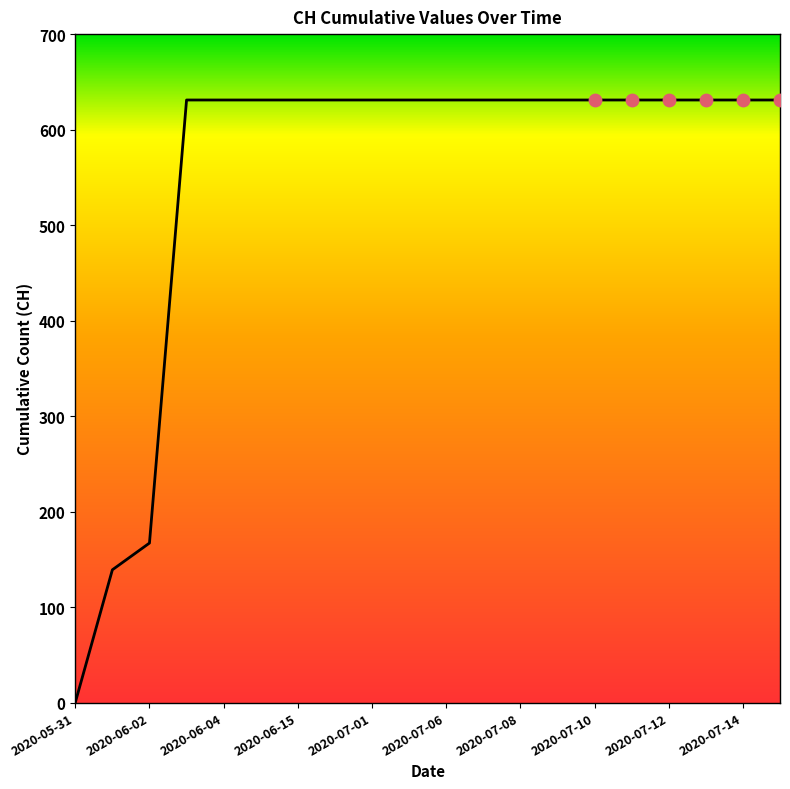

What is the difference between the maximum and minimum values?

631